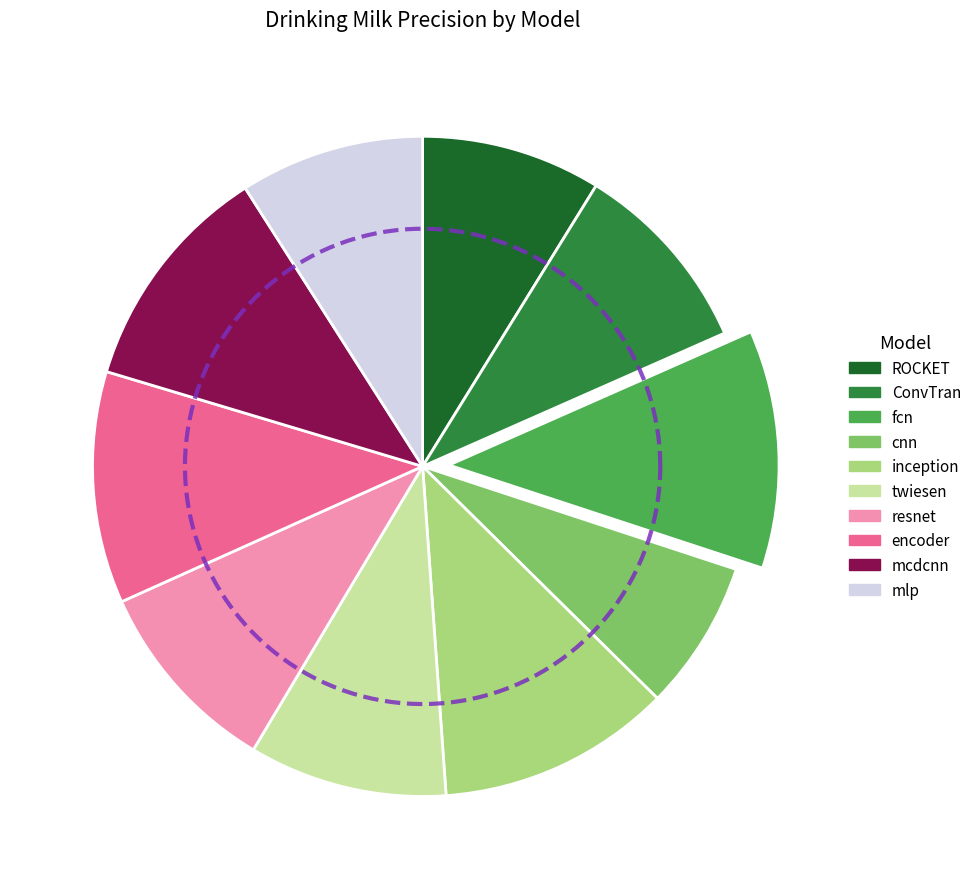

Between mcnn and twiesen, which is larger?

twiesen